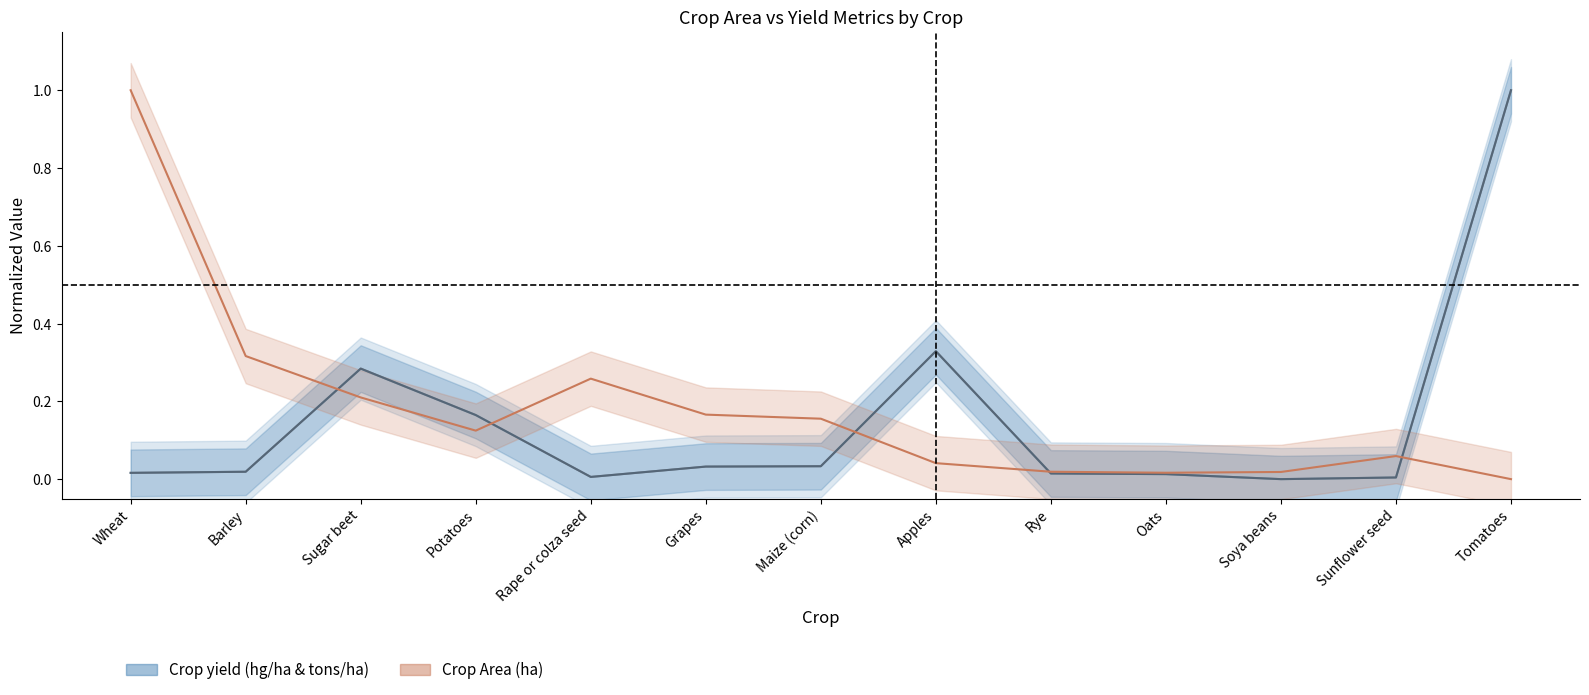

True or false: Crop Area (ha) and Crop yield (hg/ha) cross at least once.

True